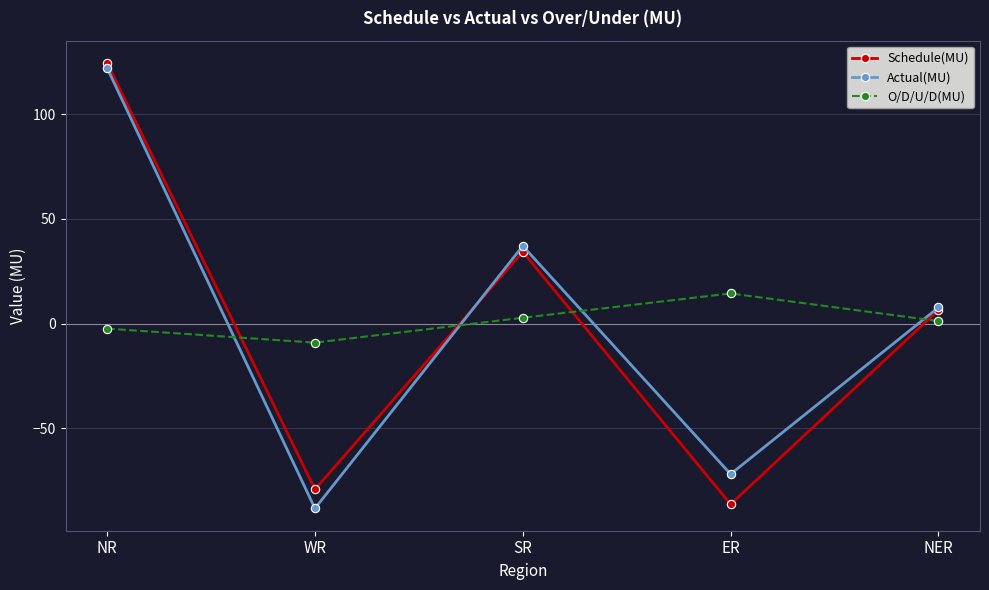

Is the value of O/D/U/D(MU) at SR greater than the value of Actual(MU) at NER?

No